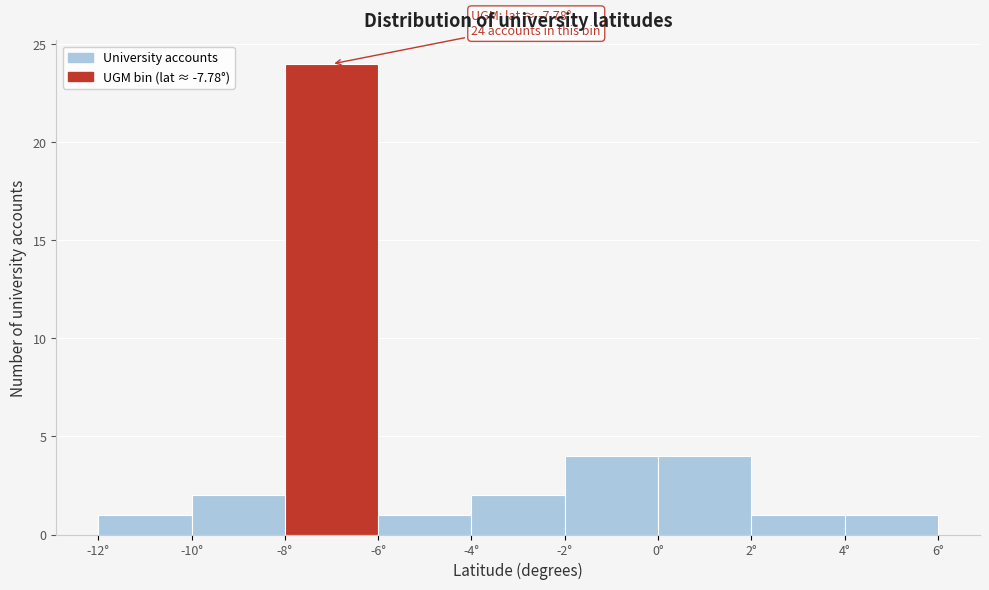

Over which range of the x-axis is the bar tallest?

-8 to -6